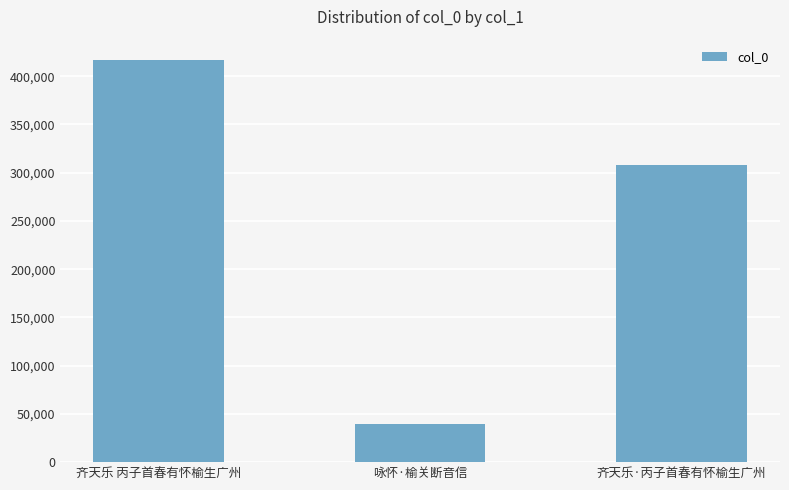

What is the maximum value shown in the chart?

416959